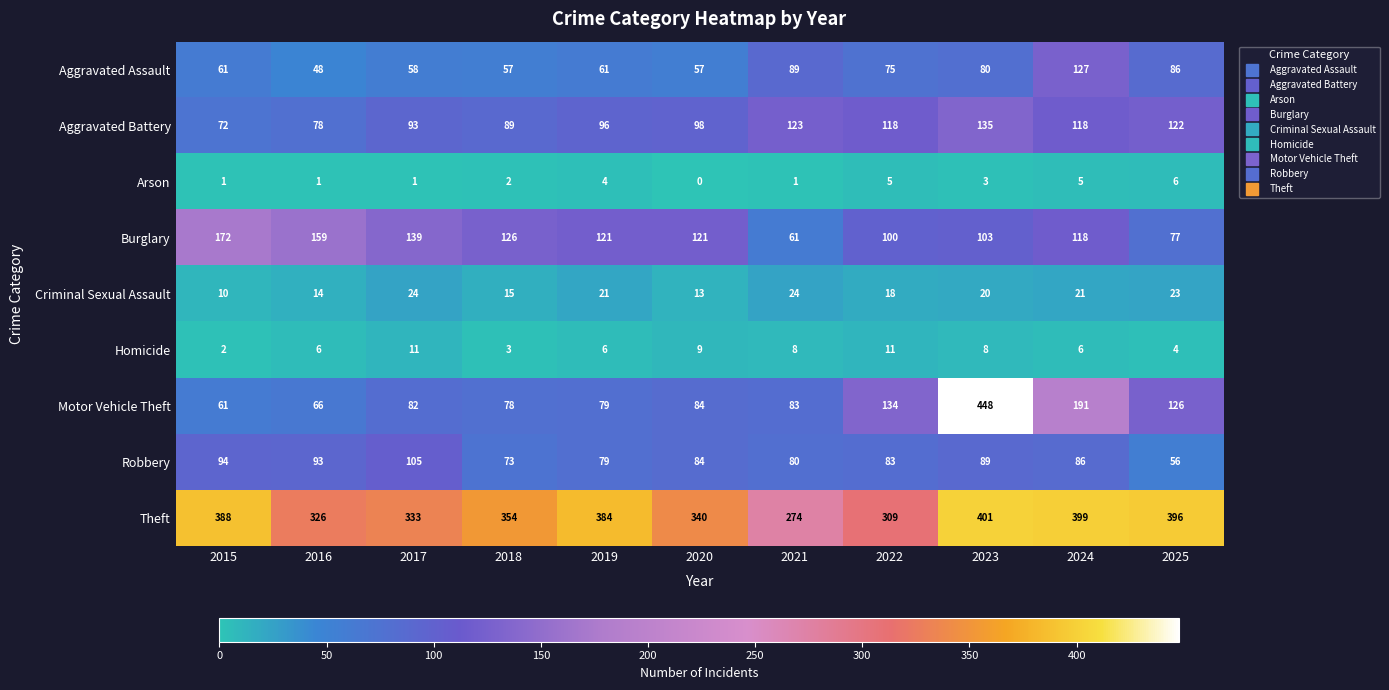

At which category does the chart reach its peak across all series?

2023